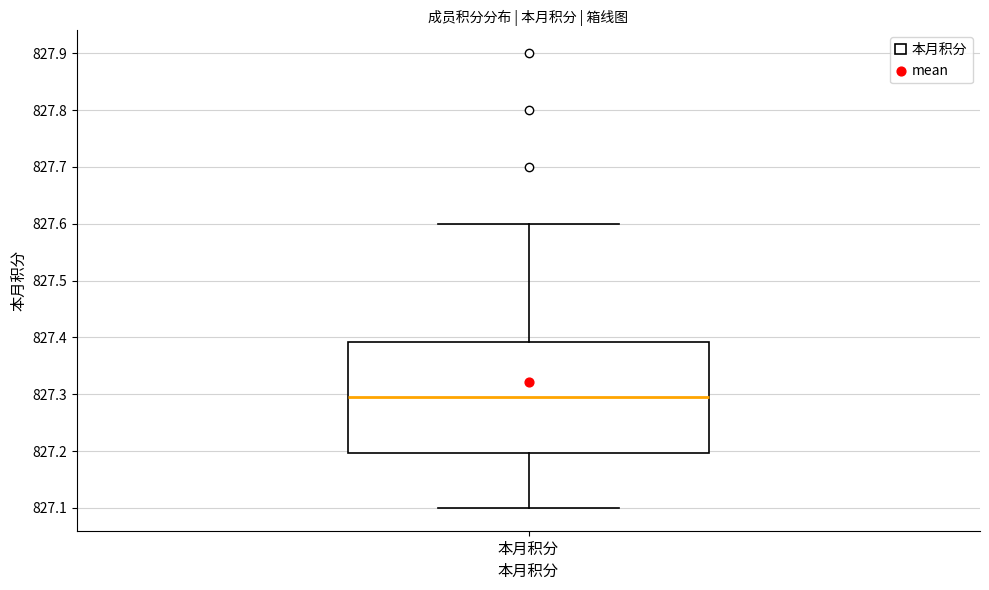

Transcribe this box plot: give where the median line is, the range the box spans, and where the two whiskers end, as read against the y-axis. The values are not printed on the chart, so give them approximately, as read against the axis.

median 827.30, box 827.20 to 827.39, whiskers 827.10 to 827.60